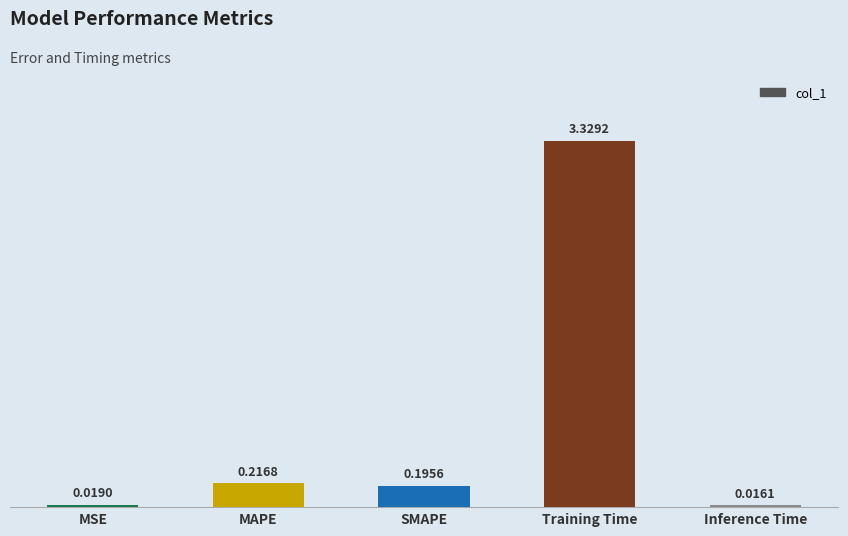

List the labels in order of value, smallest first.

Inference Time, MSE, SMAPE, MAPE, Training Time